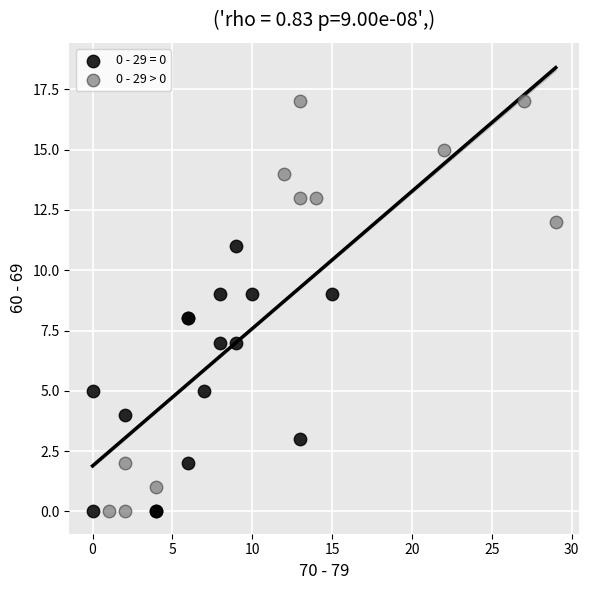

Which series has the largest Y range (max minus min)?

0 - 29 > 0